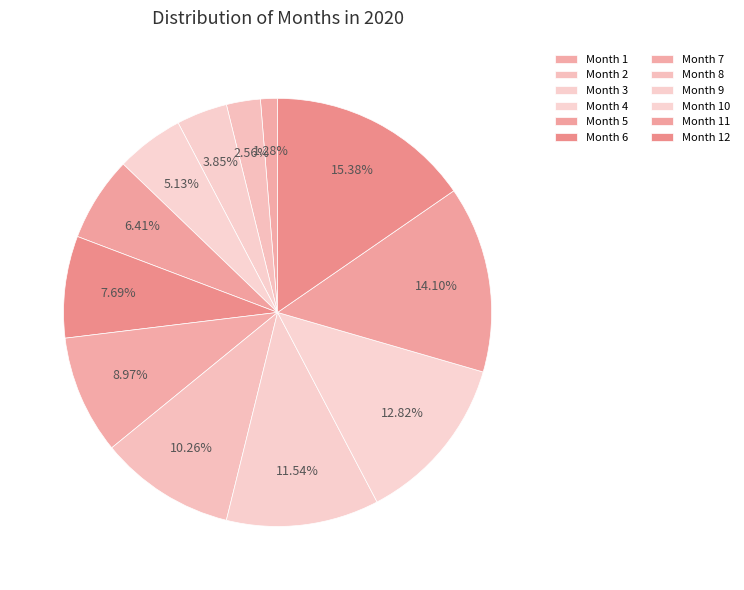

How many segments does this pie chart have?

12